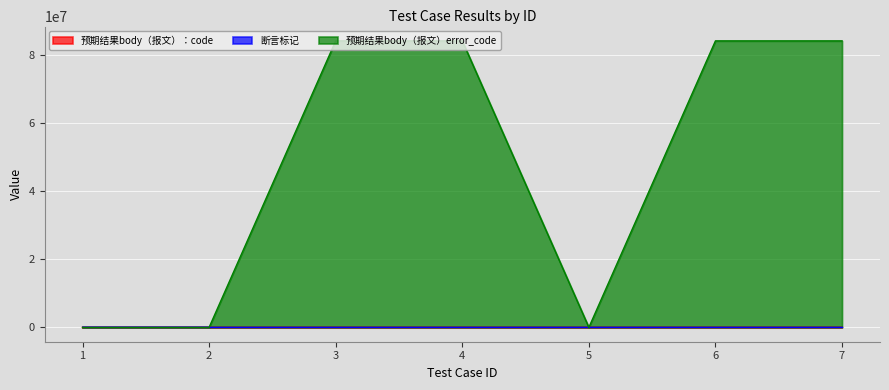

At how many categories does at least one series exceed 71030665?

4